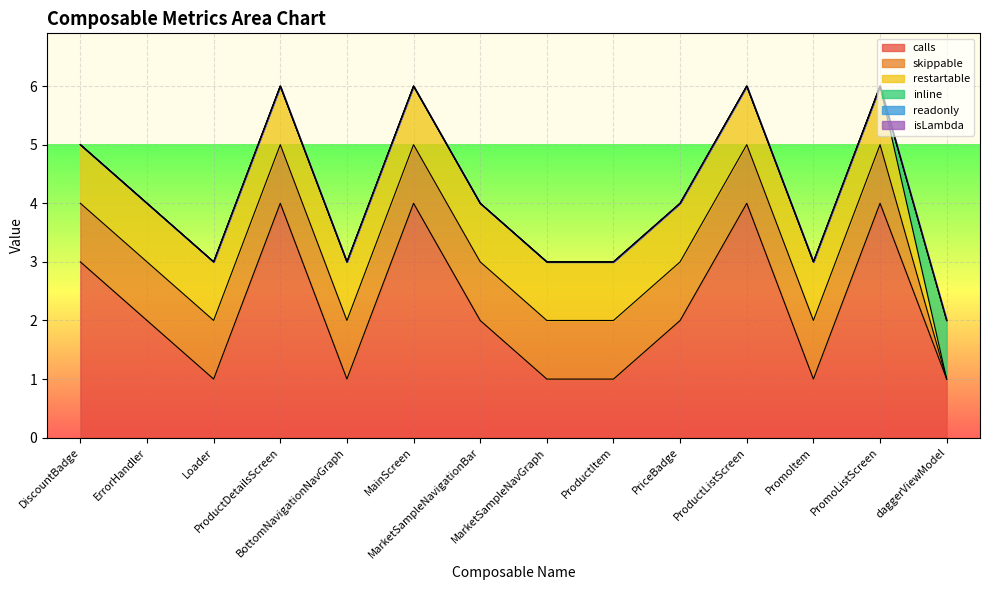

How many data points in inline are above 0?

1